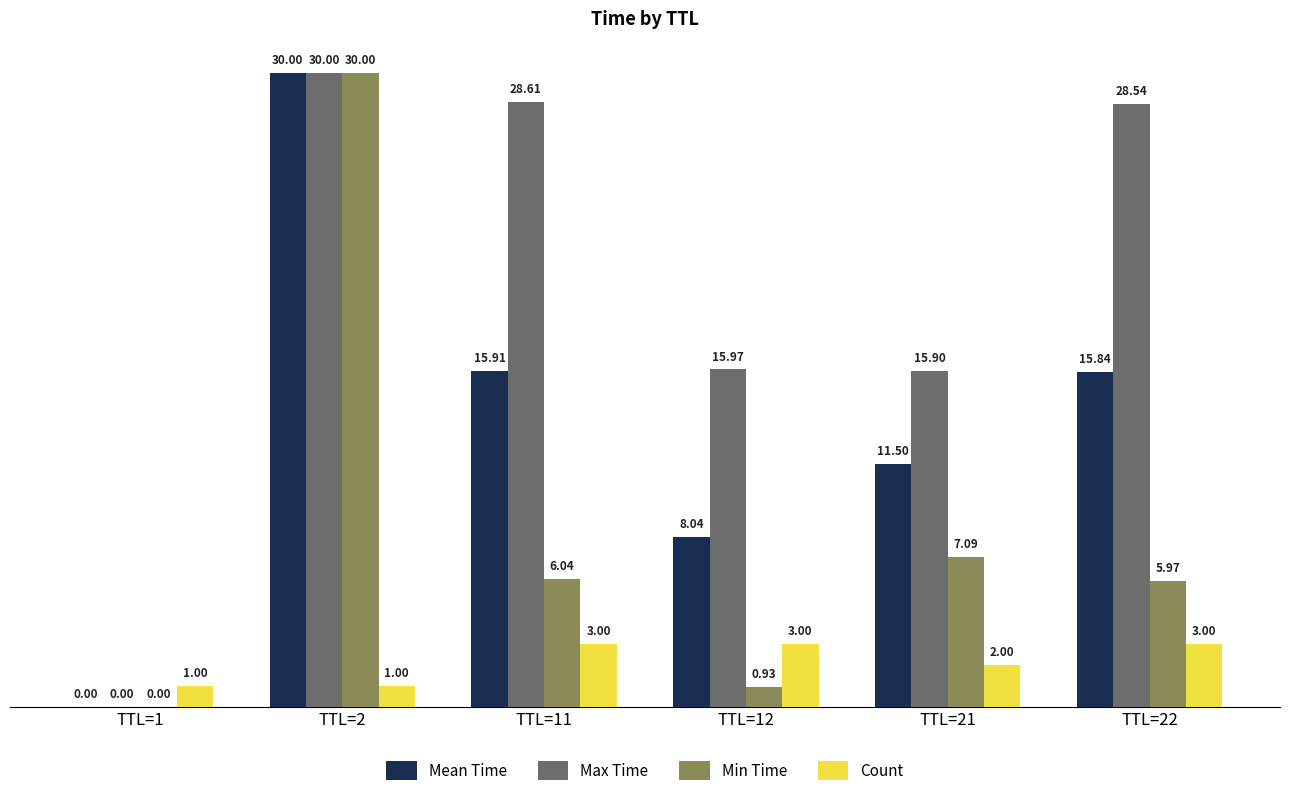

At which category is the sum across all series the highest?

TTL=2